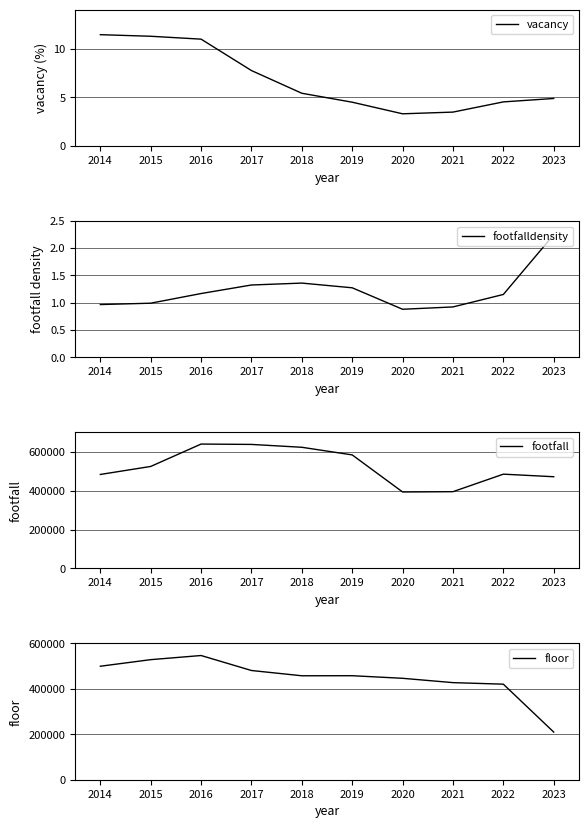

List the labels in order of footfalldensity value, largest first.

2023, 2018, 2017, 2019, 2016, 2022, 2015, 2014, 2021, 2020